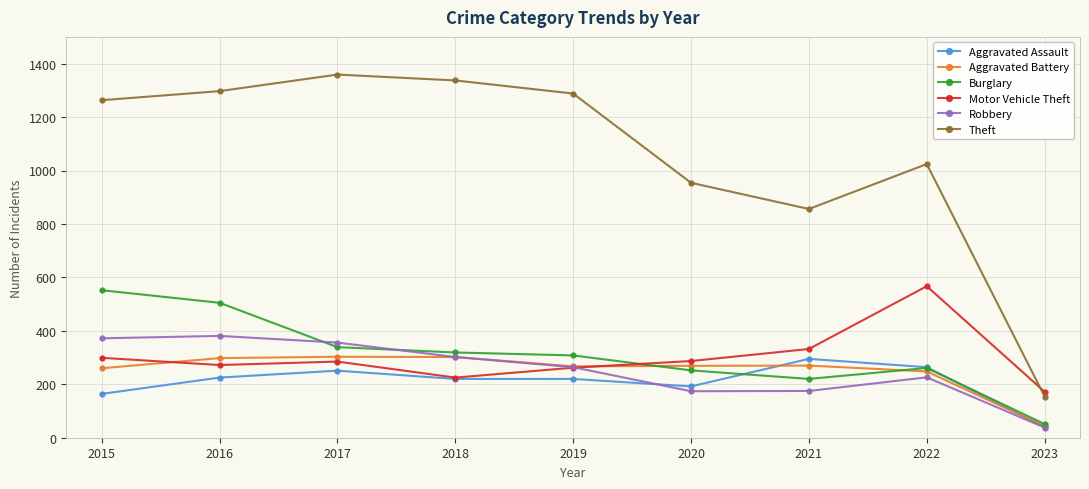

True or false: Motor Vehicle Theft and Burglary cross at least once.

True